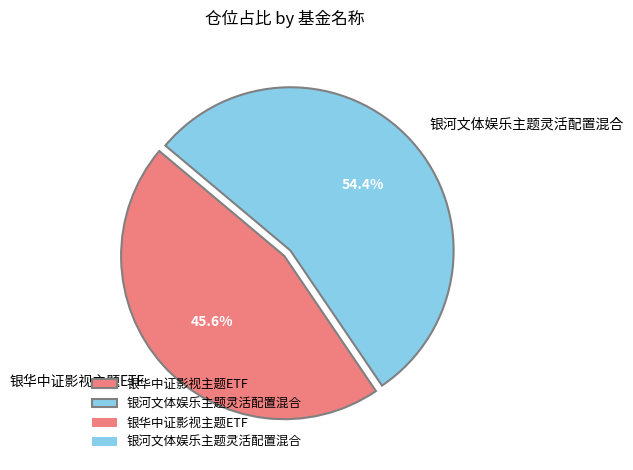

Which slice is the smallest?

银华中证影视主题ETF